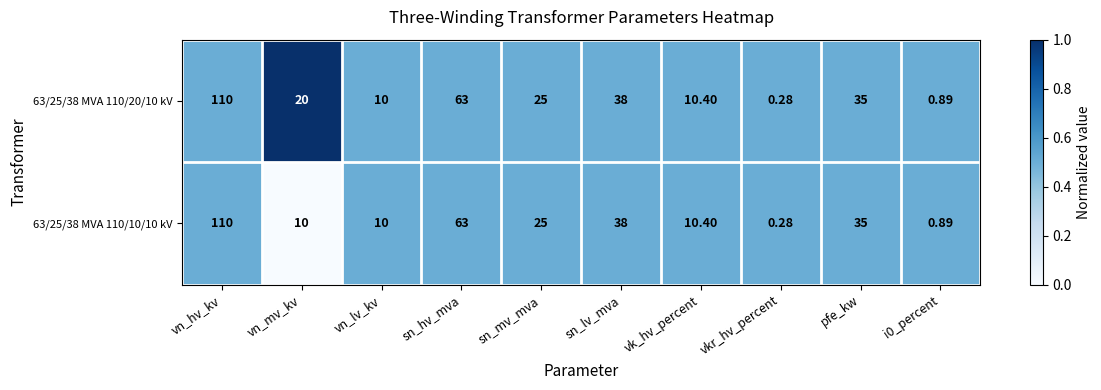

At which label does 63/25/38 MVA 110/10/10 kV reach its peak?

vn_hv_kv